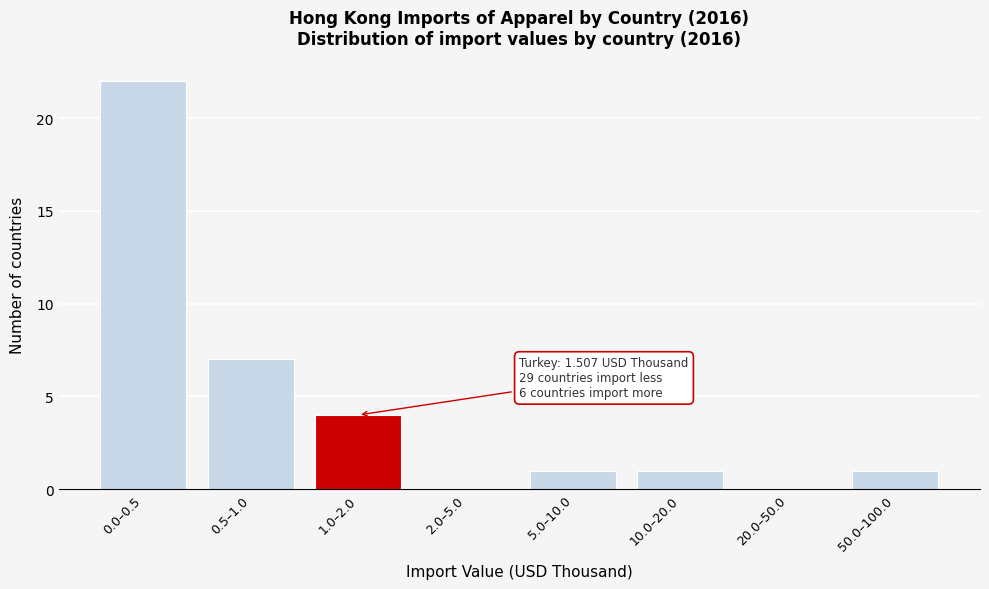

Reading left to right, extract all data points from this chart.

0.0–0.5=22	0.5–1.0=7	1.0–2.0=4	2.0–5.0=0	5.0–10.0=1	10.0–20.0=1	20.0–50.0=0	50.0–100.0=1